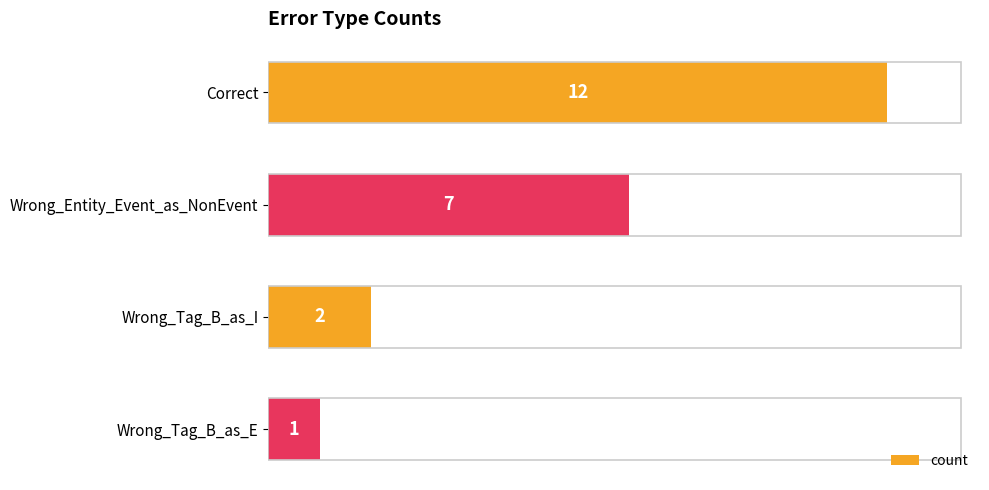

List the labels in order of value, largest first.

Correct, Wrong_Entity_Event_as_NonEvent, Wrong_Tag_B_as_I, Wrong_Tag_B_as_E